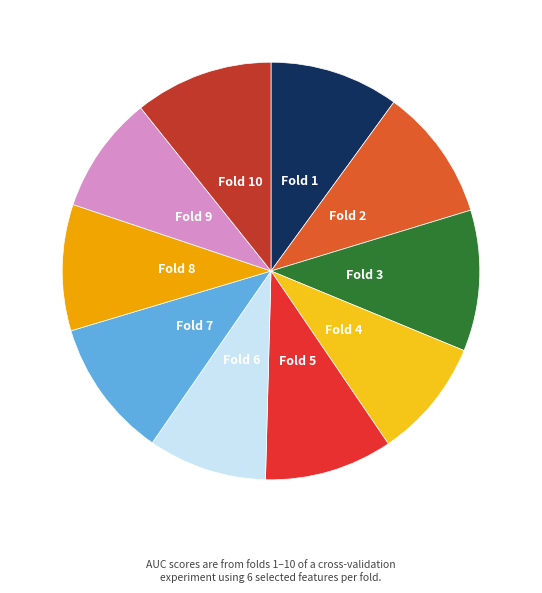

Is there a majority slice in this chart?

No